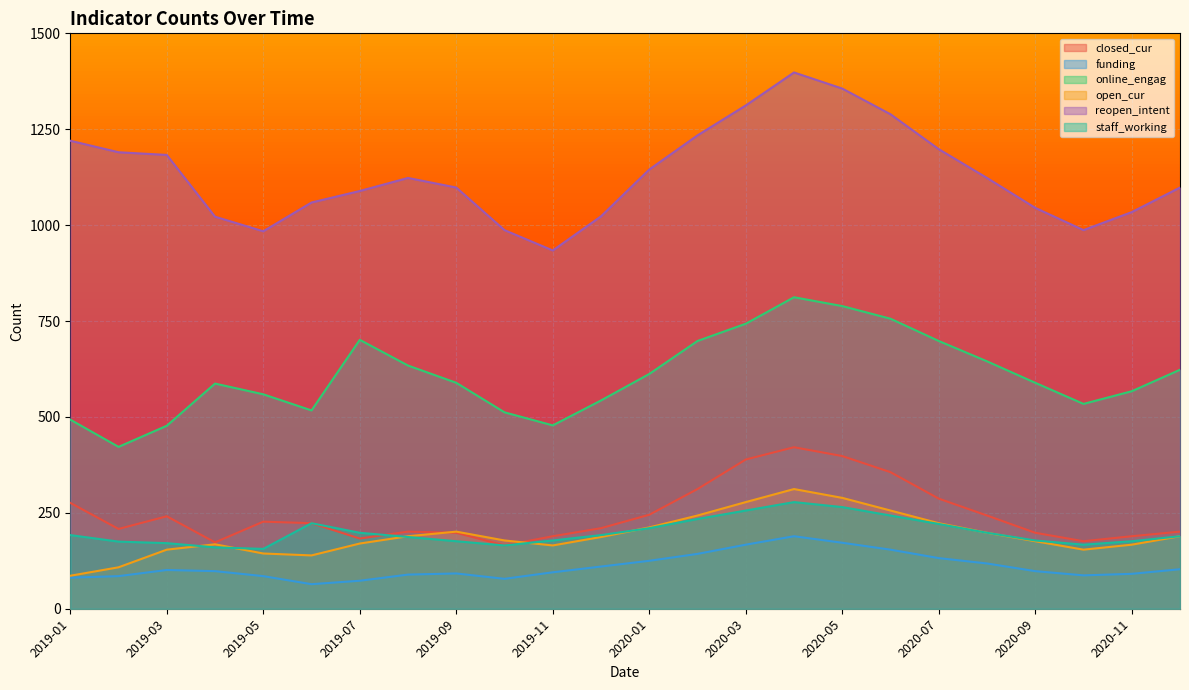

What value does the open_cur series have at 2020-07, to the nearest 10?

220